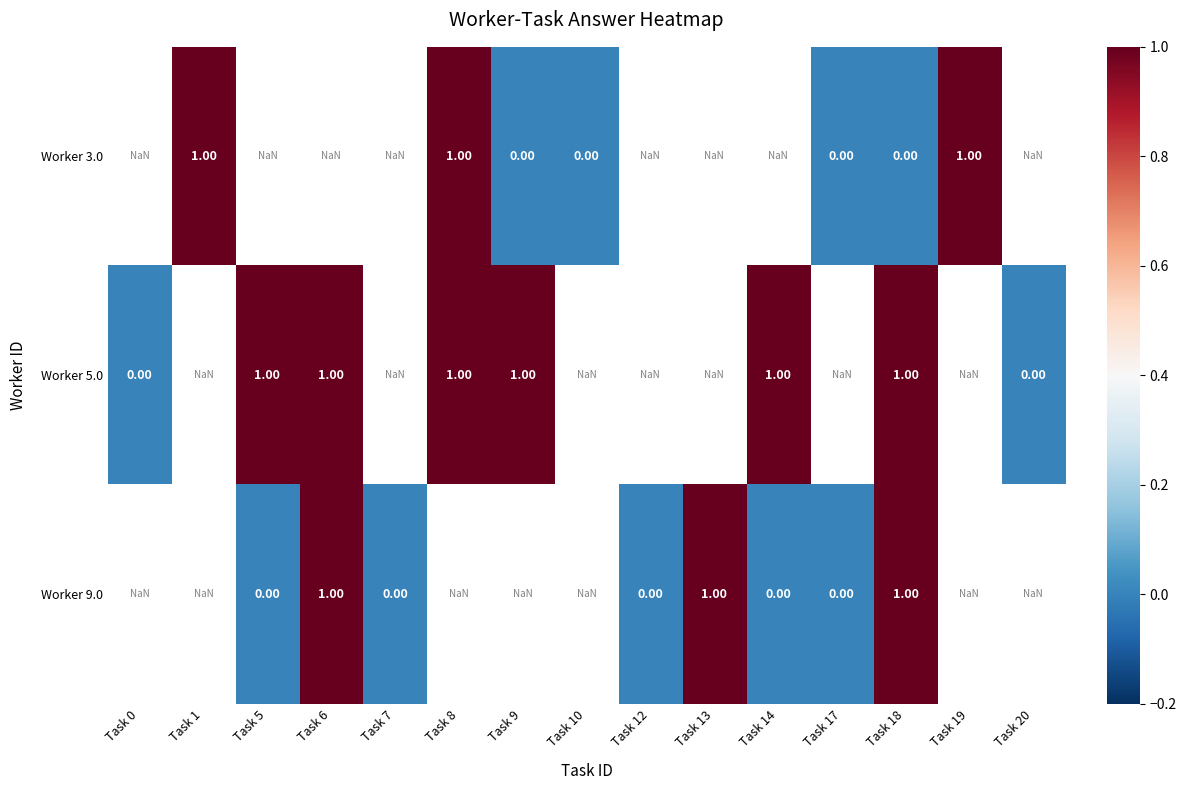

Is the value of Worker 9.0 at Task 8 greater than the value of Worker 3.0 at Task 18?

No